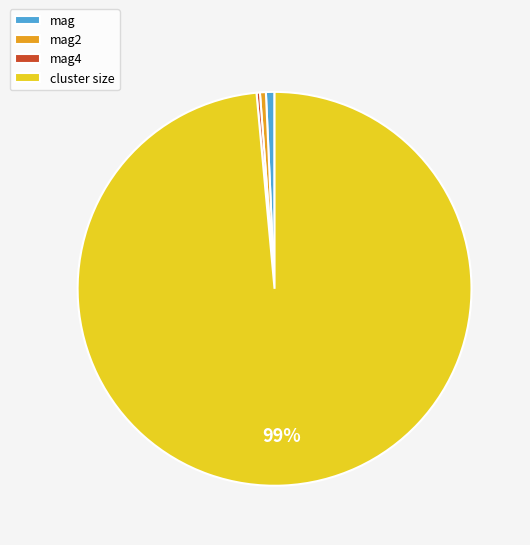

Combined, do cluster size and mag2 account for over 50%?

Yes